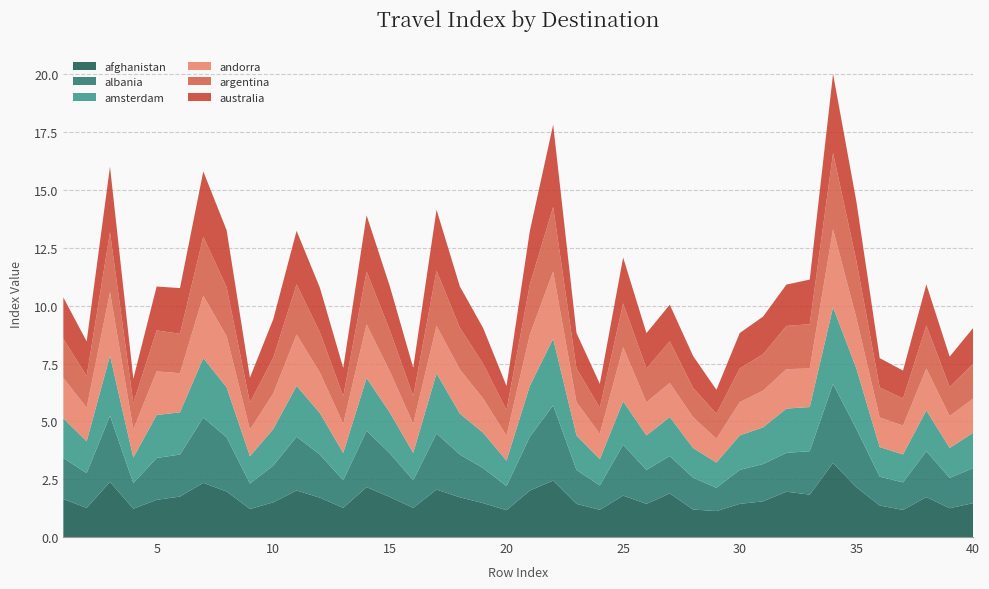

Reading left to right, list all the values displayed in this chart.

afghanistan: 1.6	1.3	2.4	1.2	1.6	1.7	2.3	2.0	1.2	1.5	2.0	1.7	1.3	2.2	1.7	1.3	2.1	1.7	1.5	1.2	2.0	2.4	1.4	1.2	1.8	1.4	1.9	1.2	1.1	1.4	1.5	2.0	1.8	3.2	2.2	1.4	1.2	1.7	1.2	1.5
albania: 1.8	1.5	2.9	1.1	1.8	1.8	2.8	2.3	1.1	1.6	2.3	1.9	1.2	2.4	1.9	1.2	2.4	1.8	1.5	1.0	2.3	3.3	1.5	1.1	2.2	1.5	1.6	1.4	1.0	1.5	1.6	1.7	1.9	3.4	2.5	1.2	1.2	2.0	1.3	1.5
amsterdam: 1.7	1.4	2.6	1.1	1.9	1.8	2.6	2.2	1.2	1.6	2.2	1.8	1.2	2.3	1.8	1.2	2.6	1.8	1.5	1.1	2.2	2.9	1.5	1.1	1.9	1.5	1.7	1.3	1.1	1.5	1.6	1.9	1.9	3.3	2.6	1.3	1.2	1.8	1.3	1.5
andorra: 1.7	1.5	2.8	1.2	1.9	1.7	2.7	2.2	1.1	1.5	2.2	1.8	1.3	2.3	1.8	1.3	2.1	1.9	1.5	1.1	2.2	2.9	1.4	1.1	2.3	1.4	1.5	1.3	1.0	1.4	1.6	1.7	1.7	3.4	2.2	1.3	1.2	1.8	1.4	1.5
argentina: 1.7	1.4	2.6	1.1	1.8	1.7	2.6	2.1	1.2	1.5	2.2	1.7	1.2	2.3	1.8	1.2	2.4	1.8	1.5	1.1	2.2	2.8	1.5	1.1	1.9	1.5	1.8	1.3	1.1	1.5	1.6	1.9	1.9	3.3	2.5	1.3	1.2	1.9	1.3	1.5
australia: 1.8	1.5	2.8	1.1	1.9	2.0	2.8	2.5	1.1	1.7	2.3	1.9	1.2	2.4	1.9	1.2	2.6	1.8	1.5	1.0	2.3	3.6	1.5	1.0	2.0	1.5	1.6	1.4	1.0	1.5	1.6	1.8	1.9	3.4	2.6	1.3	1.2	1.8	1.3	1.5